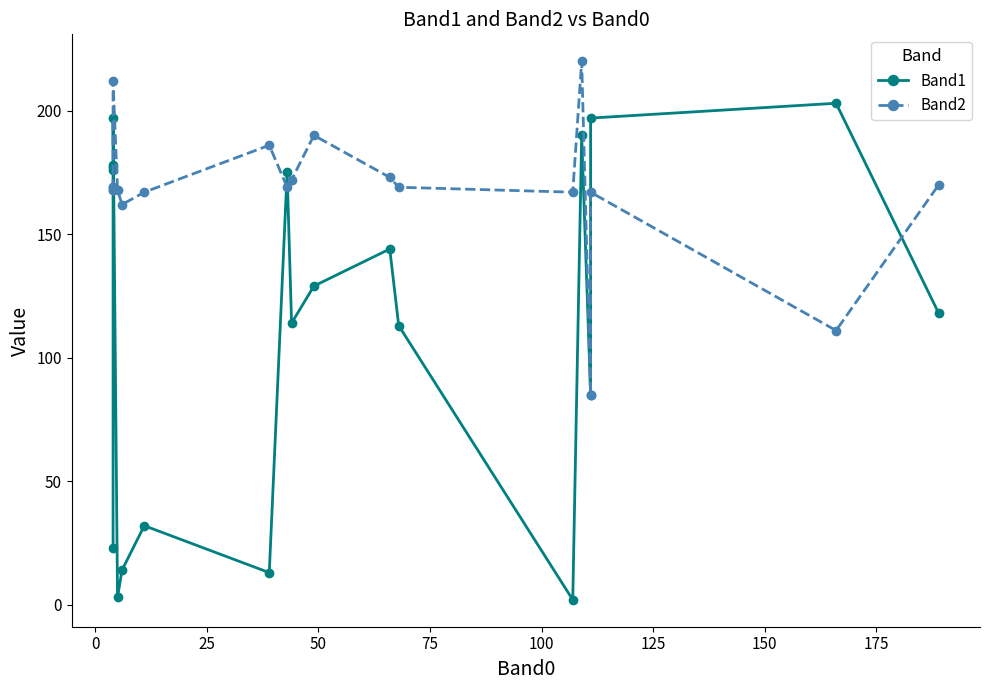

In Band1, how many points are lower than both neighbors (excluding endpoints)?

5